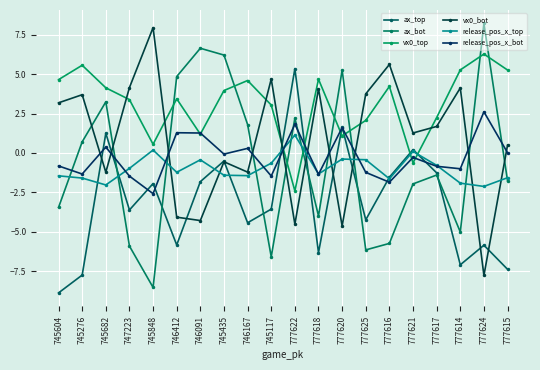

How many intersections are there between ax_bot and release_pos_x_top?

10